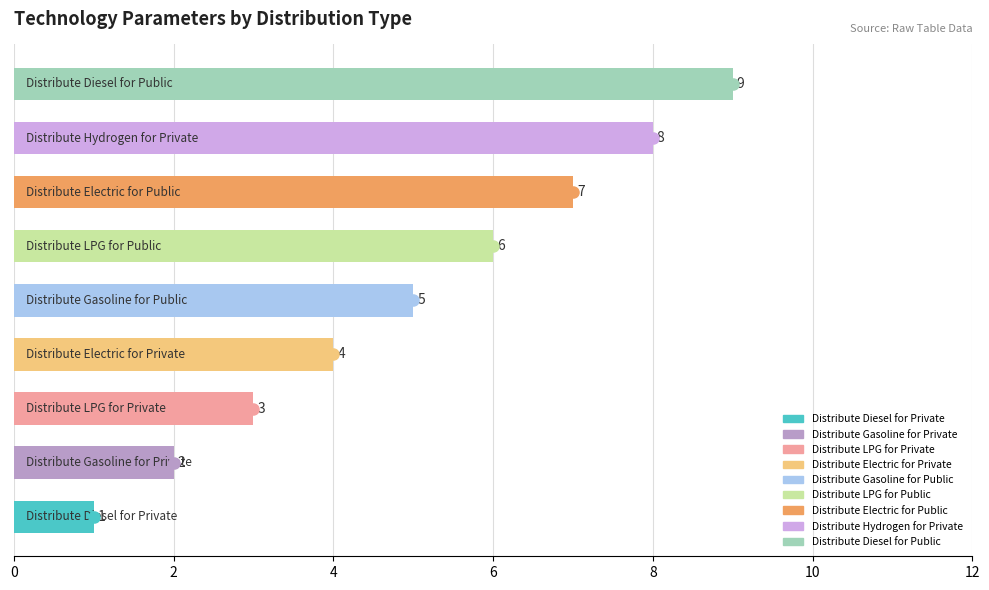

What is the sum of all values?

45